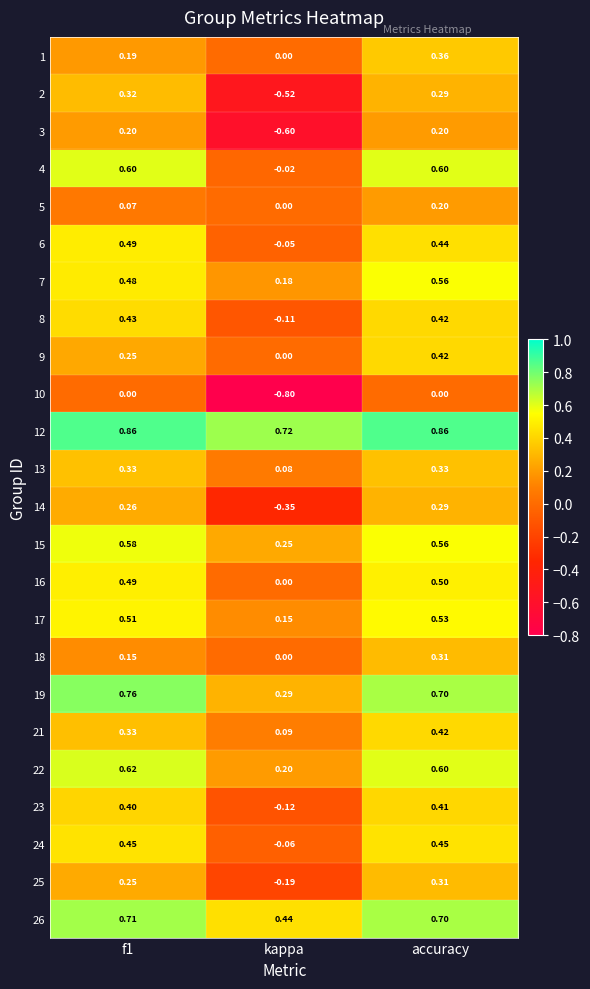

At which label is 6 closest to 0?

kappa